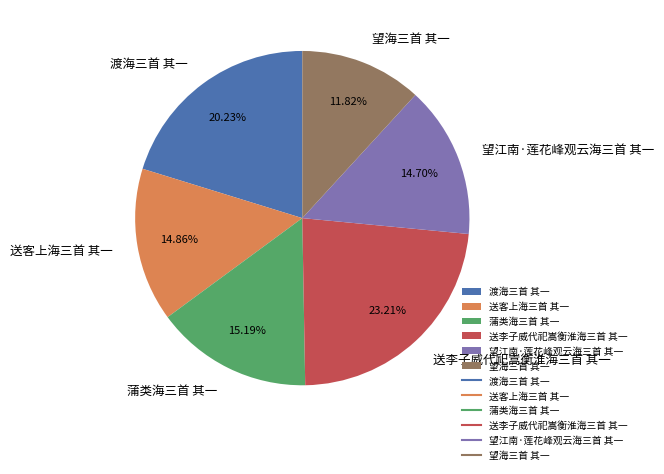

Count the number of slices in the pie.

6